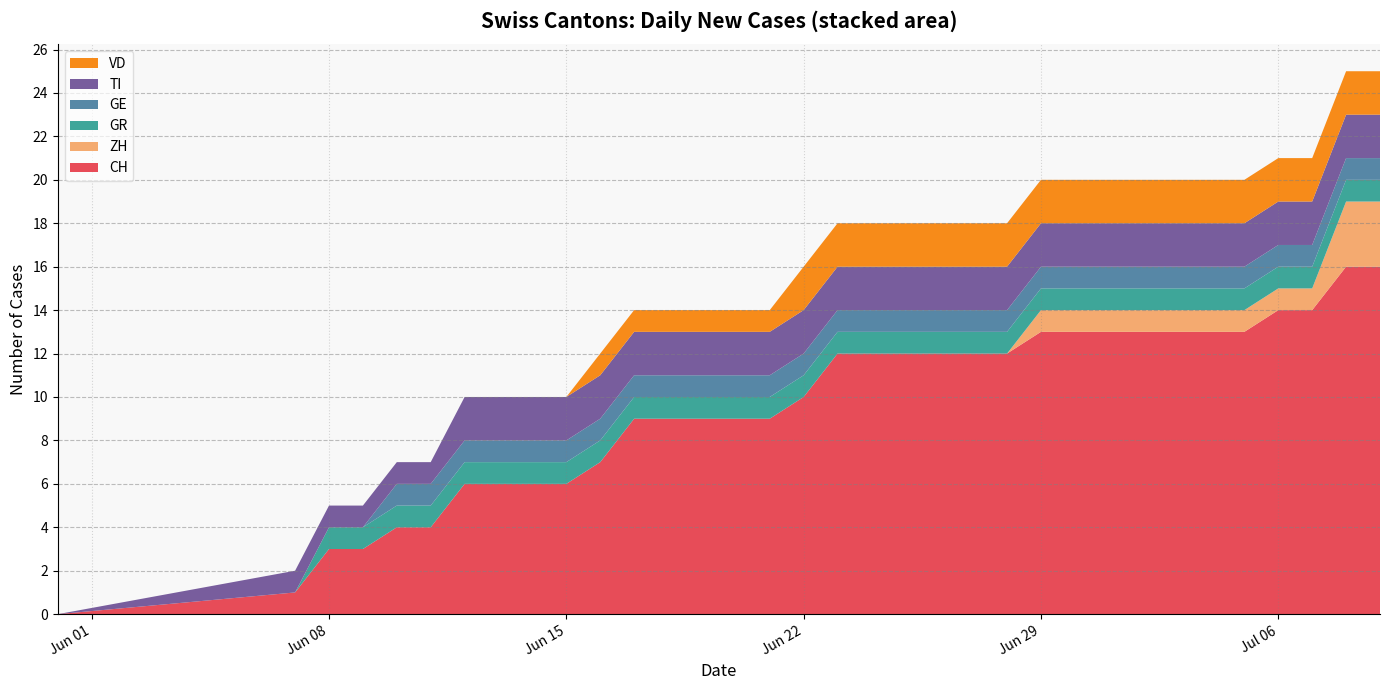

Reading left to right, list all the values displayed in this chart.

CH: 2020-05-31=0	2020-06-07=1	2020-06-08=3	2020-06-09=3	2020-06-10=4	2020-06-11=4	2020-06-12=6	2020-06-13=6	2020-06-14=6	2020-06-15=6	2020-06-16=7	2020-06-17=9	2020-06-18=9	2020-06-19=9	2020-06-20=9	2020-06-21=9	2020-06-22=10	2020-06-23=12	2020-06-24=12	2020-06-25=12	2020-06-26=12	2020-06-27=12	2020-06-28=12	2020-06-29=13	2020-06-30=13	2020-07-01=13	2020-07-02=13	2020-07-03=13	2020-07-04=13	2020-07-05=13	2020-07-06=14	2020-07-07=14	2020-07-08=16	2020-07-09=16
ZH: 2020-05-31=0	2020-06-07=0	2020-06-08=0	2020-06-09=0	2020-06-10=0	2020-06-11=0	2020-06-12=0	2020-06-13=0	2020-06-14=0	2020-06-15=0	2020-06-16=0	2020-06-17=0	2020-06-18=0	2020-06-19=0	2020-06-20=0	2020-06-21=0	2020-06-22=0	2020-06-23=0	2020-06-24=0	2020-06-25=0	2020-06-26=0	2020-06-27=0	2020-06-28=0	2020-06-29=1	2020-06-30=1	2020-07-01=1	2020-07-02=1	2020-07-03=1	2020-07-04=1	2020-07-05=1	2020-07-06=1	2020-07-07=1	2020-07-08=3	2020-07-09=3
GR: 2020-05-31=0	2020-06-07=0	2020-06-08=1	2020-06-09=1	2020-06-10=1	2020-06-11=1	2020-06-12=1	2020-06-13=1	2020-06-14=1	2020-06-15=1	2020-06-16=1	2020-06-17=1	2020-06-18=1	2020-06-19=1	2020-06-20=1	2020-06-21=1	2020-06-22=1	2020-06-23=1	2020-06-24=1	2020-06-25=1	2020-06-26=1	2020-06-27=1	2020-06-28=1	2020-06-29=1	2020-06-30=1	2020-07-01=1	2020-07-02=1	2020-07-03=1	2020-07-04=1	2020-07-05=1	2020-07-06=1	2020-07-07=1	2020-07-08=1	2020-07-09=1
GE: 2020-05-31=0	2020-06-07=0	2020-06-08=0	2020-06-09=0	2020-06-10=1	2020-06-11=1	2020-06-12=1	2020-06-13=1	2020-06-14=1	2020-06-15=1	2020-06-16=1	2020-06-17=1	2020-06-18=1	2020-06-19=1	2020-06-20=1	2020-06-21=1	2020-06-22=1	2020-06-23=1	2020-06-24=1	2020-06-25=1	2020-06-26=1	2020-06-27=1	2020-06-28=1	2020-06-29=1	2020-06-30=1	2020-07-01=1	2020-07-02=1	2020-07-03=1	2020-07-04=1	2020-07-05=1	2020-07-06=1	2020-07-07=1	2020-07-08=1	2020-07-09=1
TI: 2020-05-31=0	2020-06-07=1	2020-06-08=1	2020-06-09=1	2020-06-10=1	2020-06-11=1	2020-06-12=2	2020-06-13=2	2020-06-14=2	2020-06-15=2	2020-06-16=2	2020-06-17=2	2020-06-18=2	2020-06-19=2	2020-06-20=2	2020-06-21=2	2020-06-22=2	2020-06-23=2	2020-06-24=2	2020-06-25=2	2020-06-26=2	2020-06-27=2	2020-06-28=2	2020-06-29=2	2020-06-30=2	2020-07-01=2	2020-07-02=2	2020-07-03=2	2020-07-04=2	2020-07-05=2	2020-07-06=2	2020-07-07=2	2020-07-08=2	2020-07-09=2
VD: 2020-05-31=0	2020-06-07=0	2020-06-08=0	2020-06-09=0	2020-06-10=0	2020-06-11=0	2020-06-12=0	2020-06-13=0	2020-06-14=0	2020-06-15=0	2020-06-16=1	2020-06-17=1	2020-06-18=1	2020-06-19=1	2020-06-20=1	2020-06-21=1	2020-06-22=2	2020-06-23=2	2020-06-24=2	2020-06-25=2	2020-06-26=2	2020-06-27=2	2020-06-28=2	2020-06-29=2	2020-06-30=2	2020-07-01=2	2020-07-02=2	2020-07-03=2	2020-07-04=2	2020-07-05=2	2020-07-06=2	2020-07-07=2	2020-07-08=2	2020-07-09=2